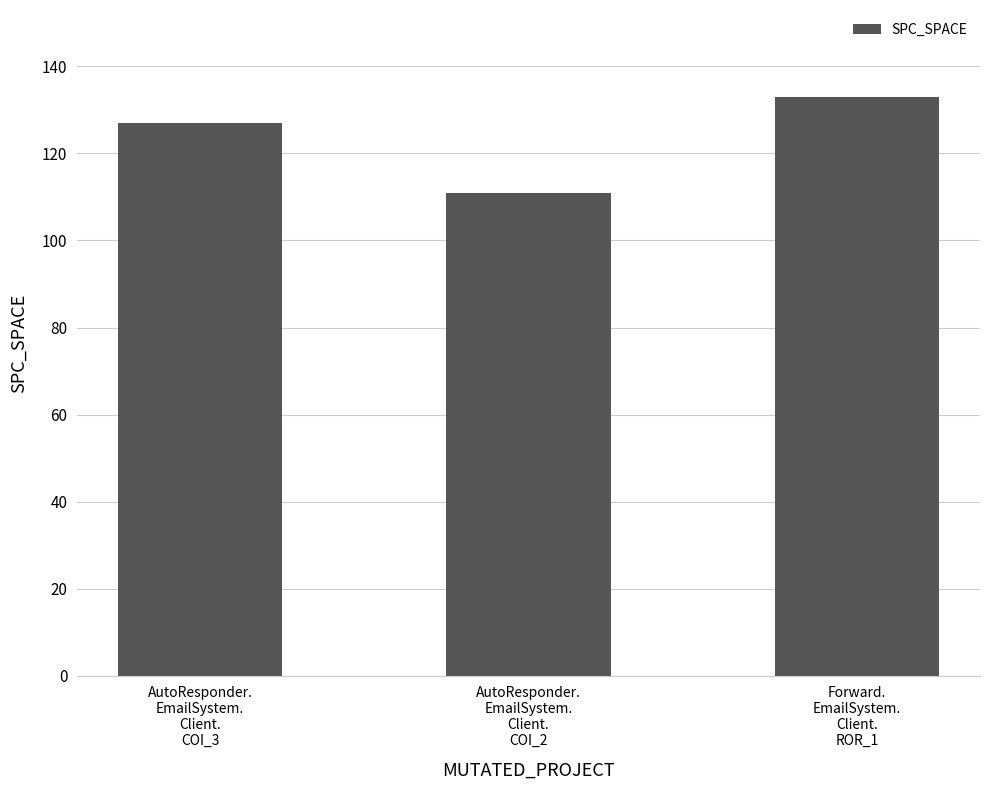

What position from the left is AutoResponder.
EmailSystem.
Client.
COI_3?

1